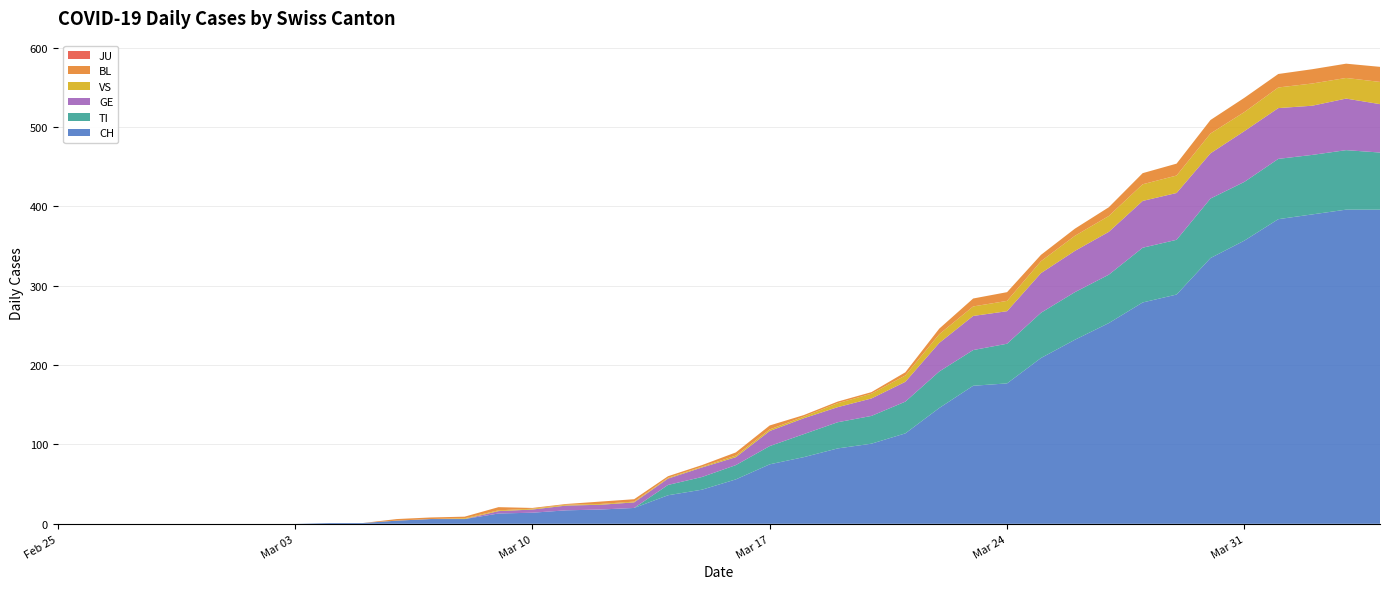

Reading left to right, list all the values displayed in this chart.

CH: 0	0	0	0	0	0	0	0	1	1	4	6	6	13	14	17	18	20	36	43	56	75	84	95	101	114	146	174	177	209	232	253	279	289	335	357	384	390	396	396
TI: 0	0	0	0	0	0	0	0	0	0	0	0	0	0	0	0	0	0	13	16	18	23	29	33	35	40	46	45	50	57	60	61	69	69	75	74	76	75	75	72
GE: 0	0	0	0	0	0	0	0	0	0	0	0	0	3	4	6	6	7	8	12	10	19	20	19	22	25	36	43	41	50	52	54	59	59	57	64	64	62	65	61
VS: 0	0	0	0	0	0	0	0	0	0	0	0	1	1	1	1	1	1	1	1	2	2	2	5	6	8	11	12	13	15	19	20	21	22	25	24	26	28	26	28
BL: 0	0	0	0	0	0	0	0	0	0	2	2	2	4	1	1	3	3	2	2	4	5	2	2	2	4	7	10	11	8	9	11	14	15	17	18	17	18	18	19
JU: 0	0	0	0	0	0	0	0	0	0	0	0	0	0	0	0	0	0	0	0	0	0	0	0	0	0	0	0	0	0	0	0	0	0	0	0	0	0	0	0